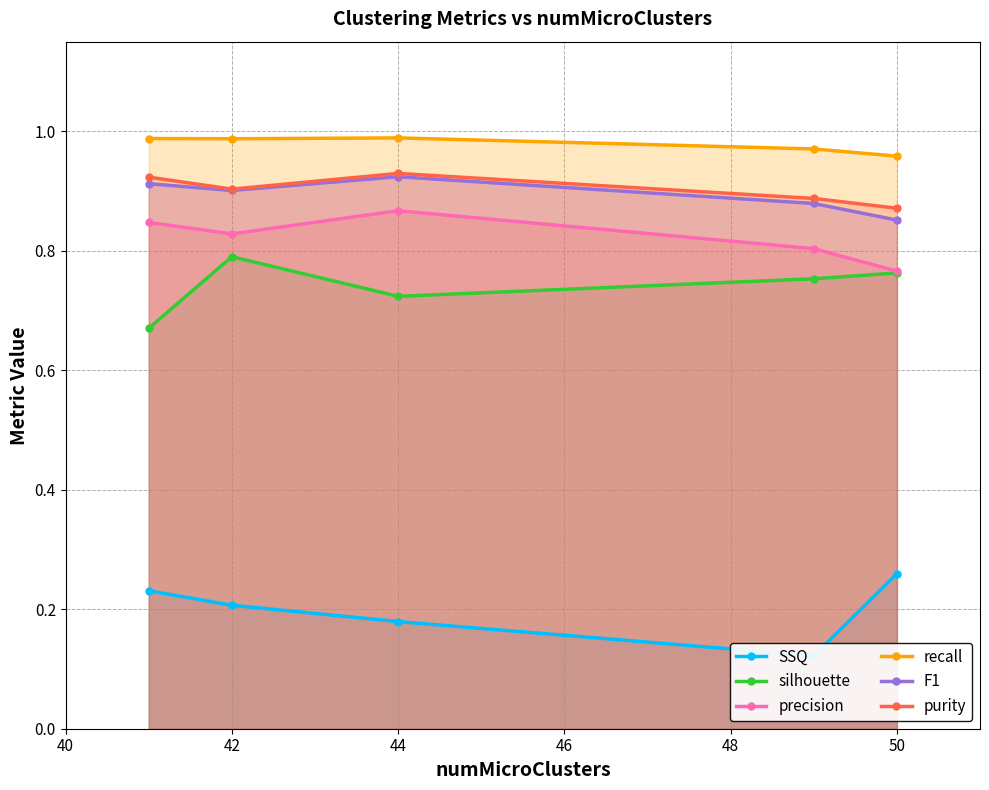

Where is the first local maximum for purity?

44